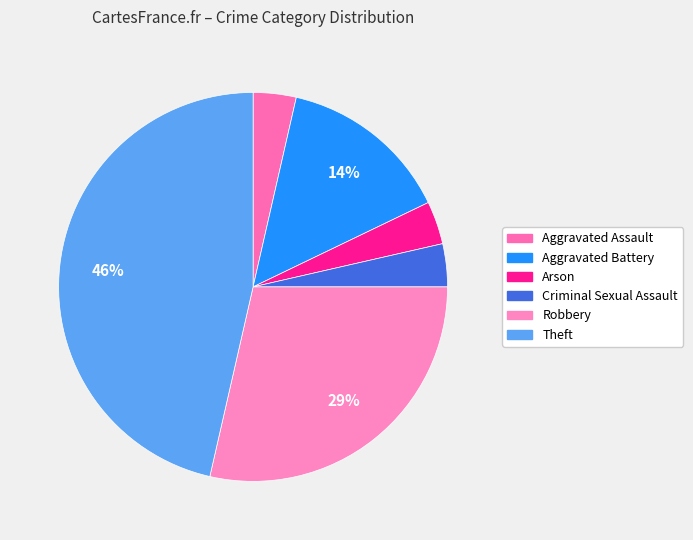

To the nearest percent, what percentage of the pie is Aggravated Assault?

4%